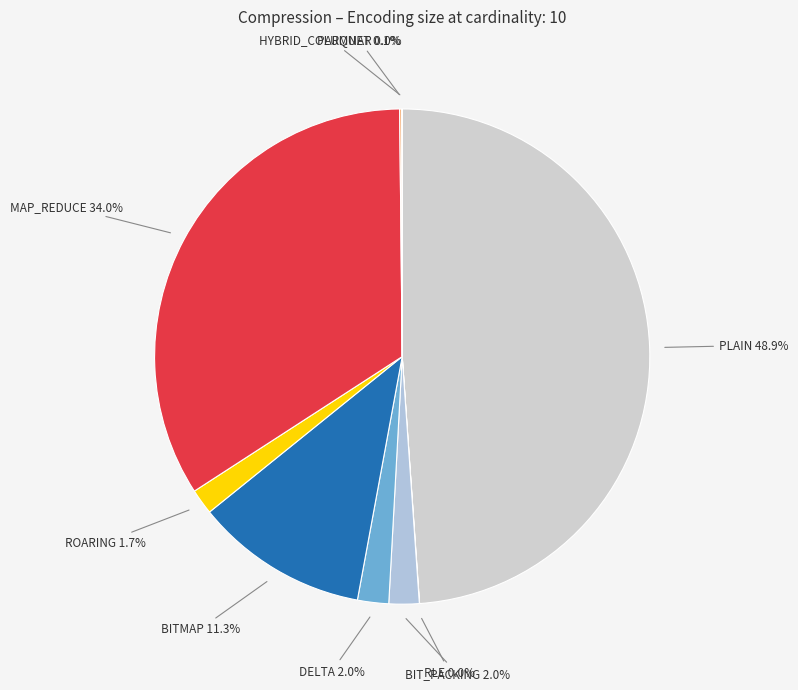

Is BITMAP the majority of the pie?

No